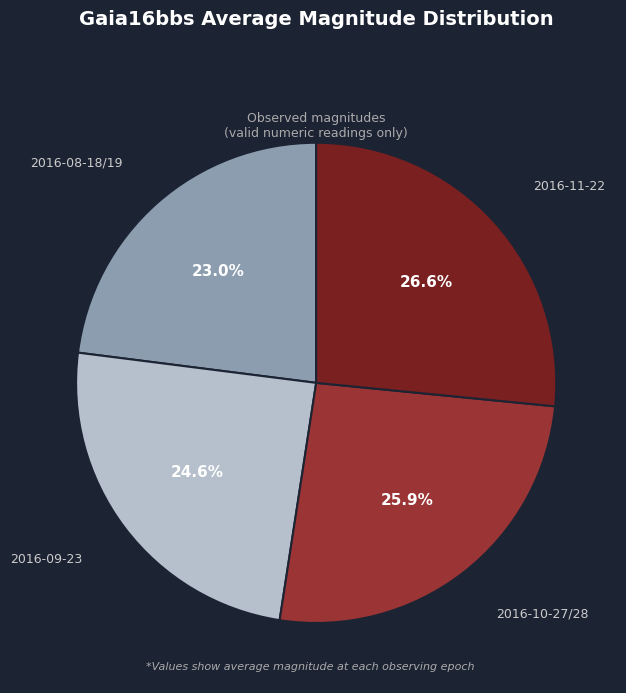

Approximately how many times larger is the value at 2016-09-23 compared to 2016-11-22?

0.9